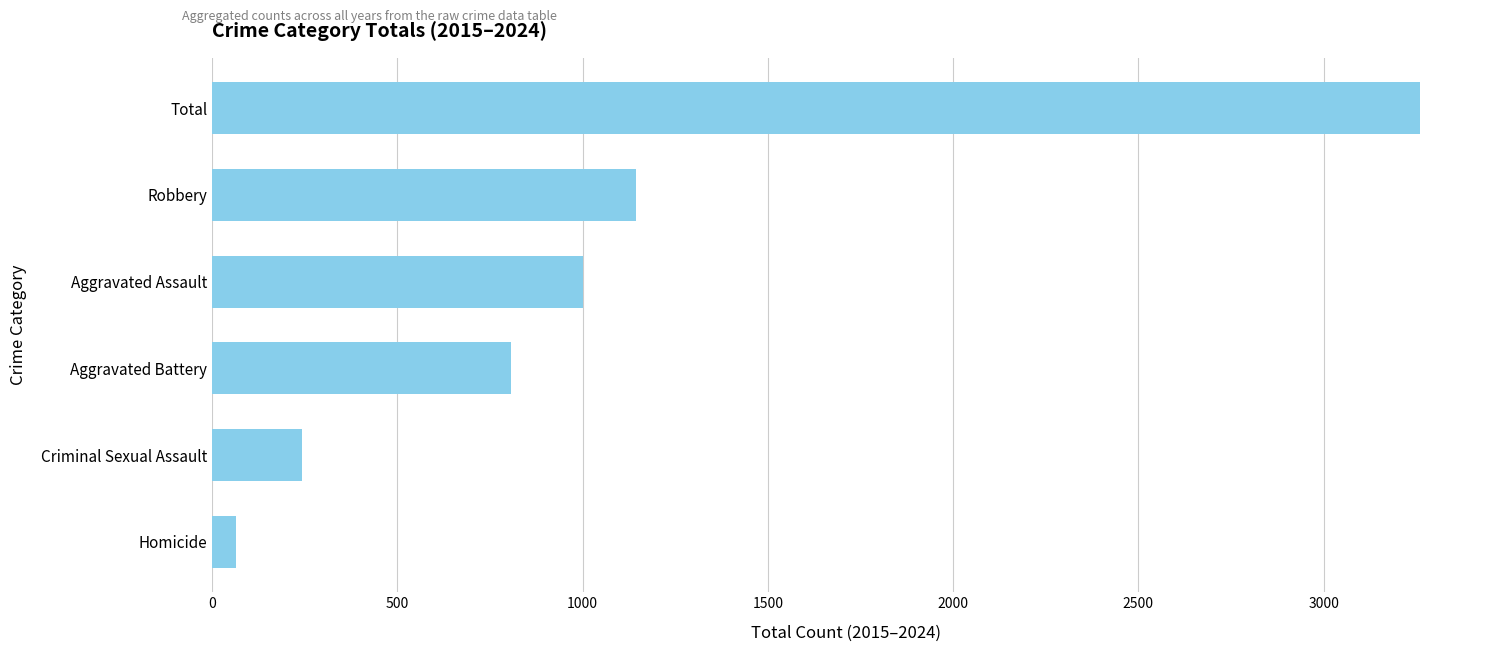

How many bars are there in total?

6